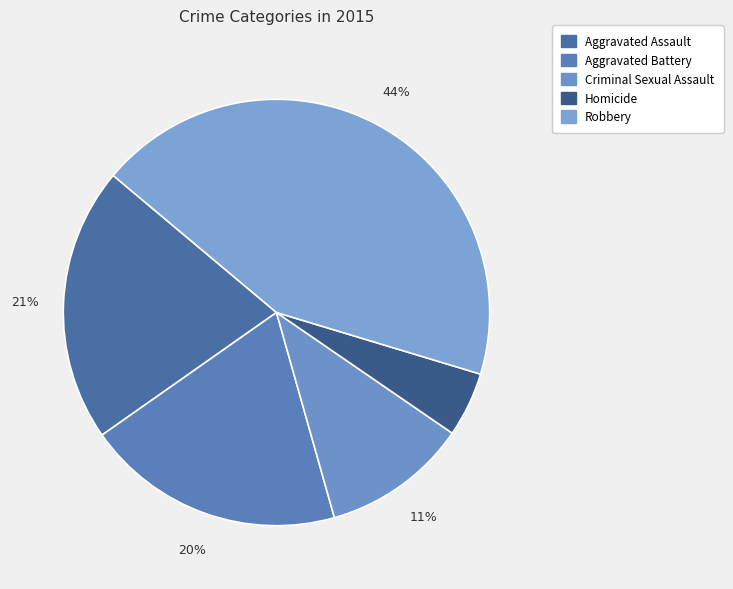

Which category has the smallest portion of the pie?

Homicide